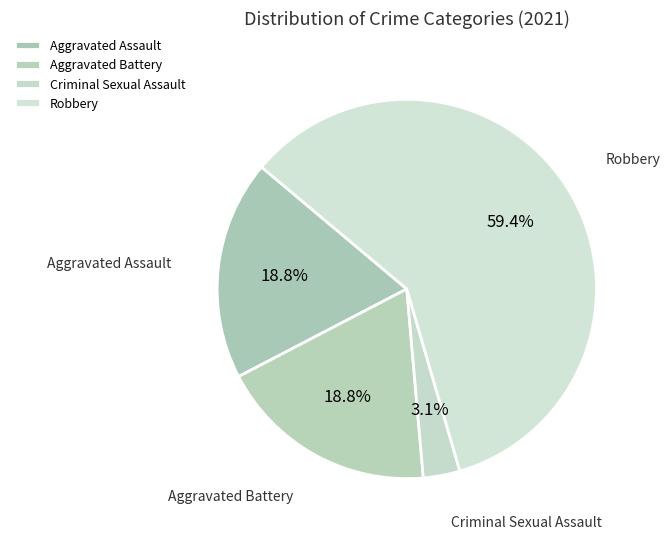

To the nearest percent, what portion does Robbery represent?

59%